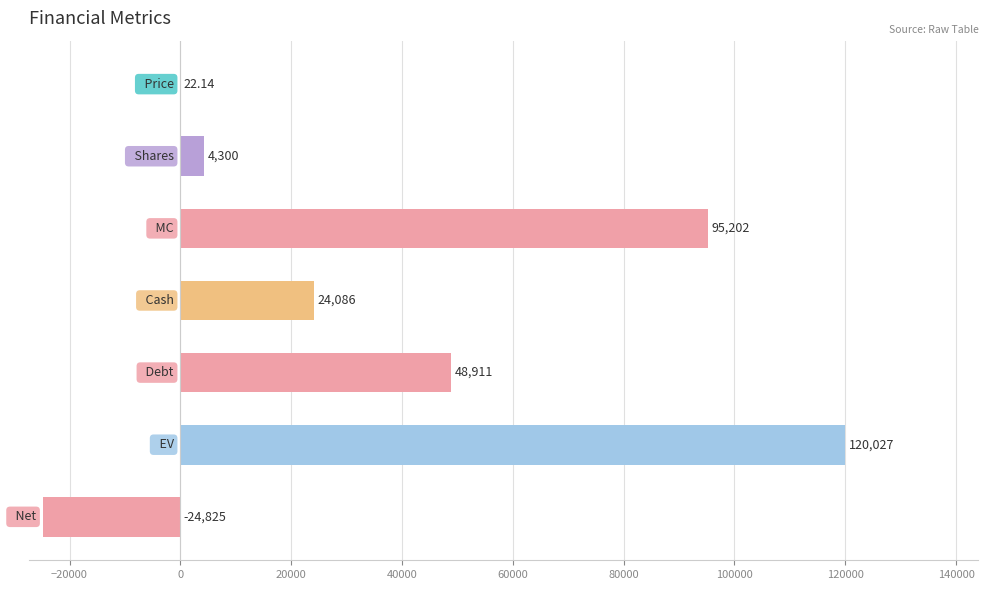

How many positive values are there?

6